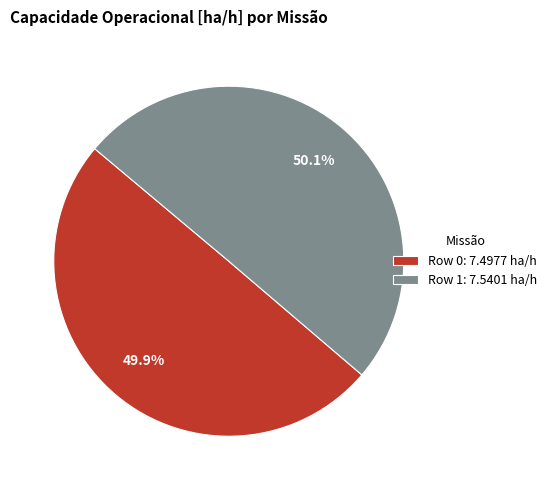

The Row 1 slice represents 59% of the pie. True or false?

False